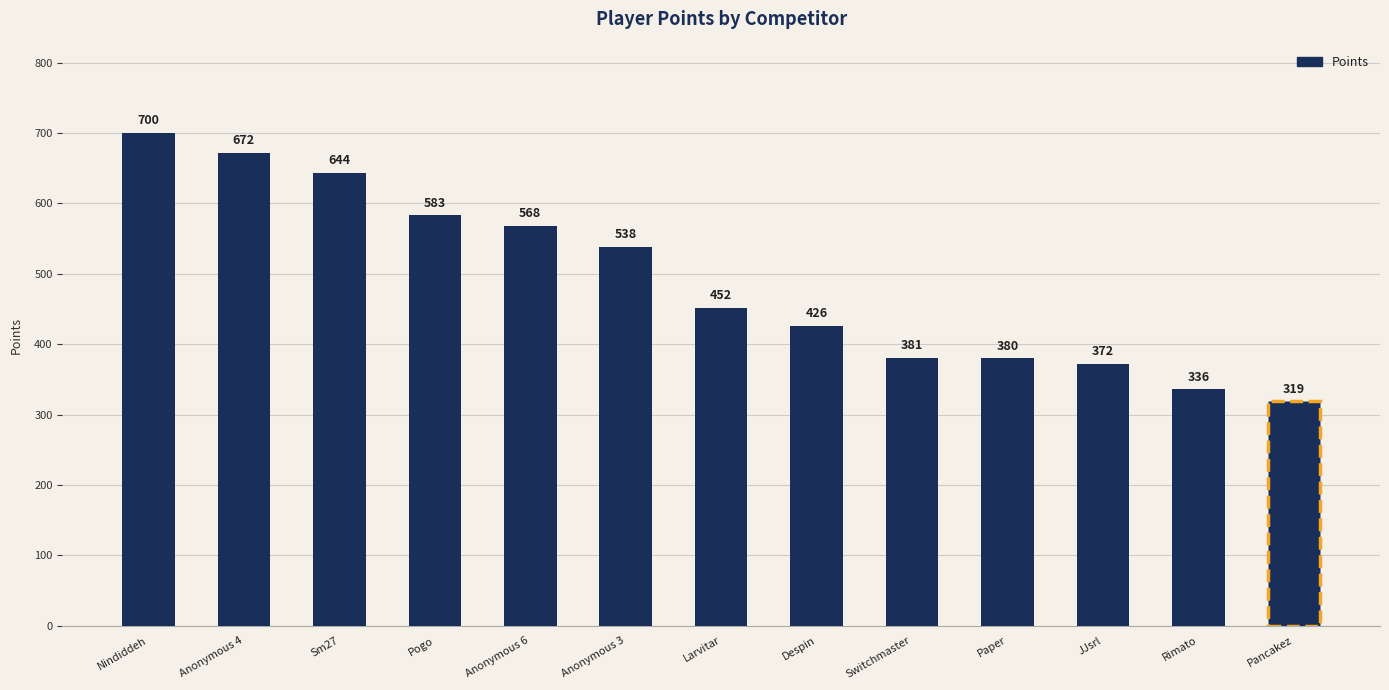

True or false: the data shows 583 at Pogo.

True